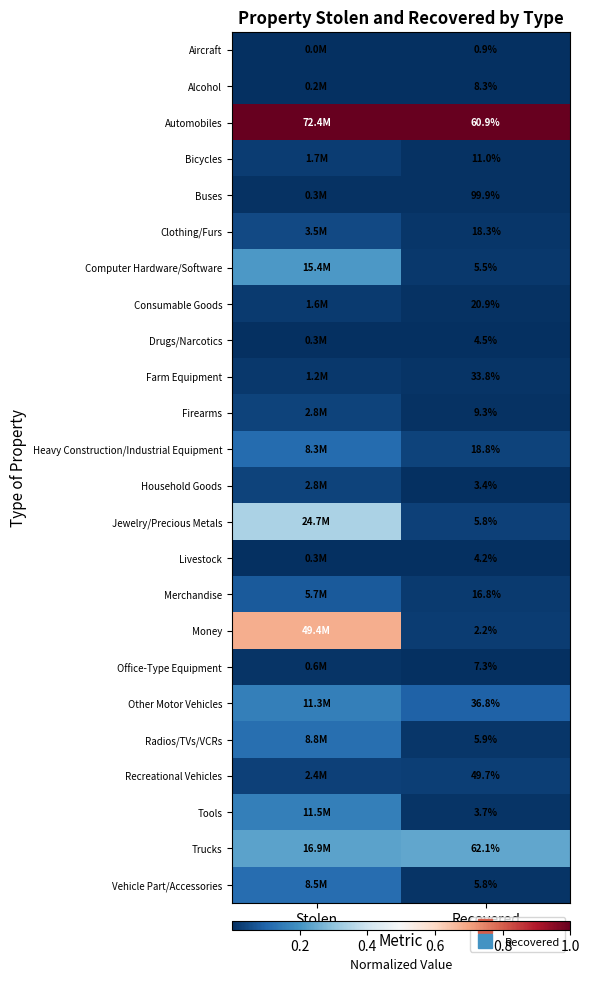

At which label is Computer Hardware/Software closest to 0?

Recovered